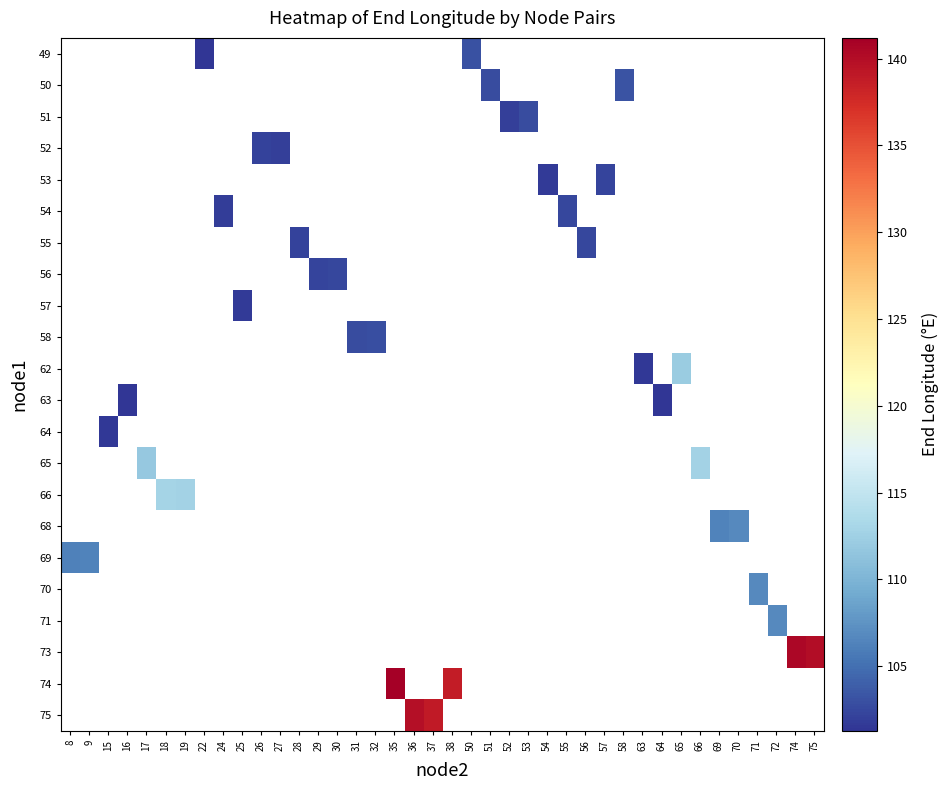

What is the greatest value displayed?

141.2